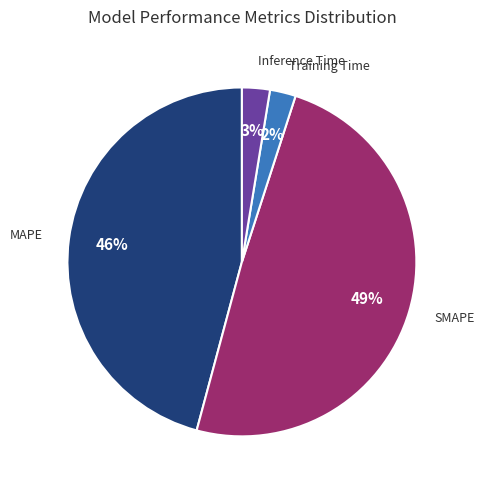

Is there any slice that represents more than half of the pie?

No